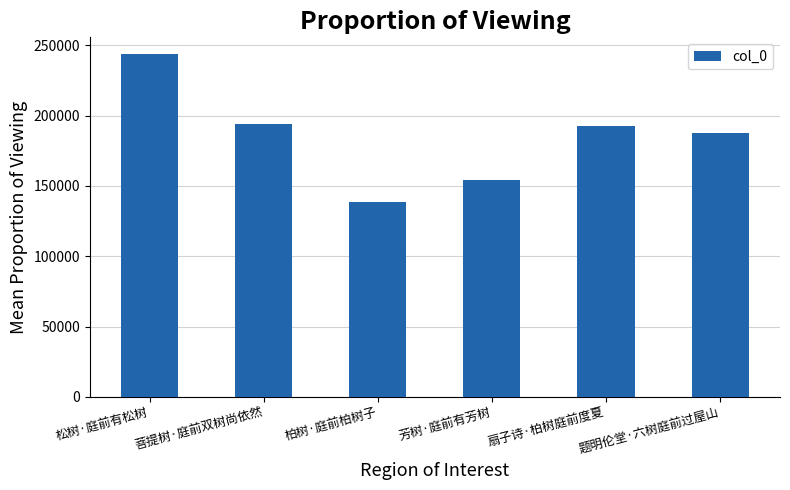

What is the change in value from 松树·庭前有松树 to 菩提树·庭前双树尚依然?

-49633